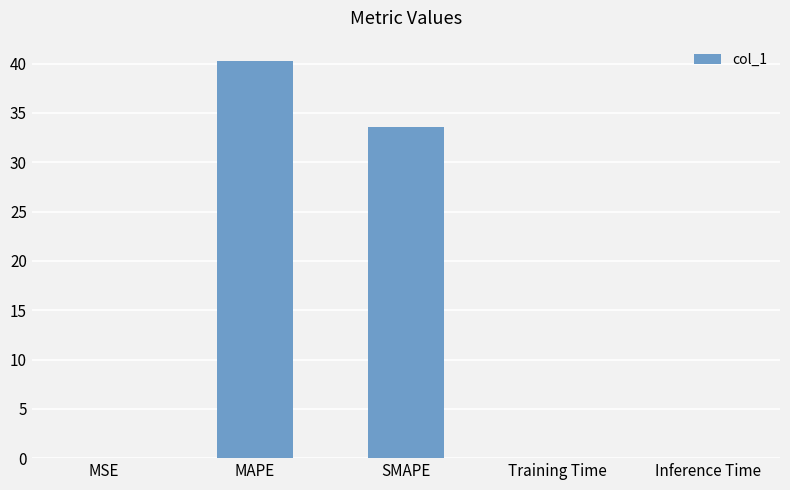

What is the approximate value at MAPE?

40.3